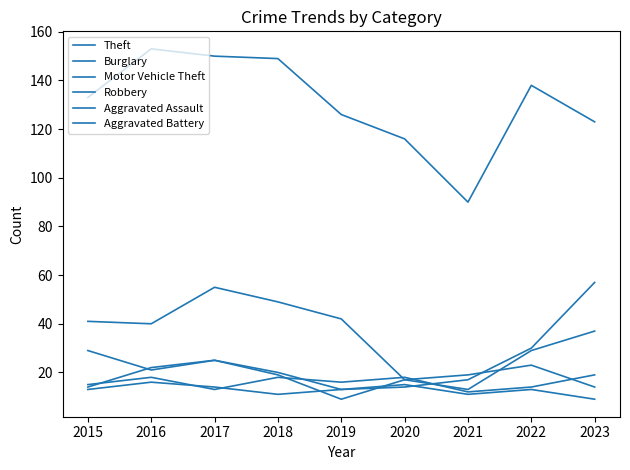

How many lines are shown in the chart?

6